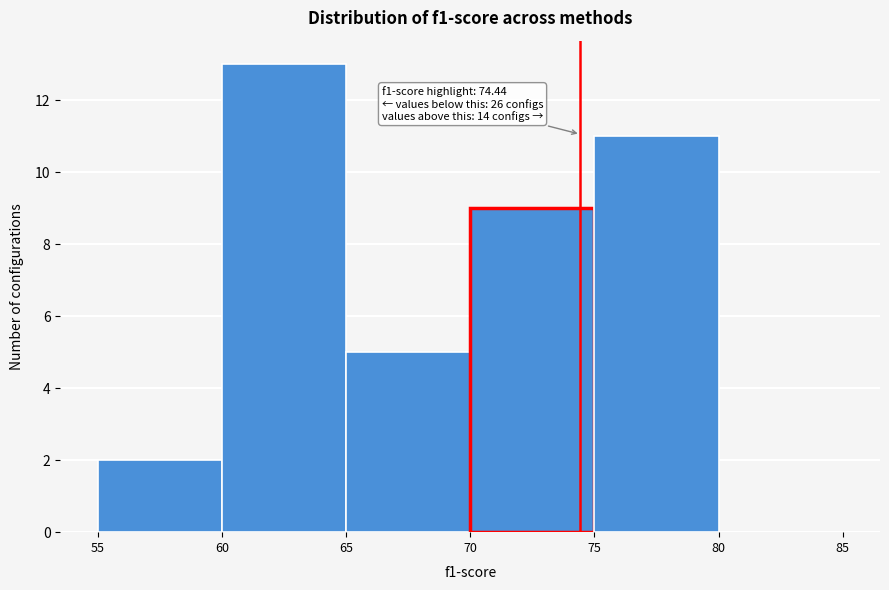

Which range on the x-axis has the tallest bar?

60 to 65